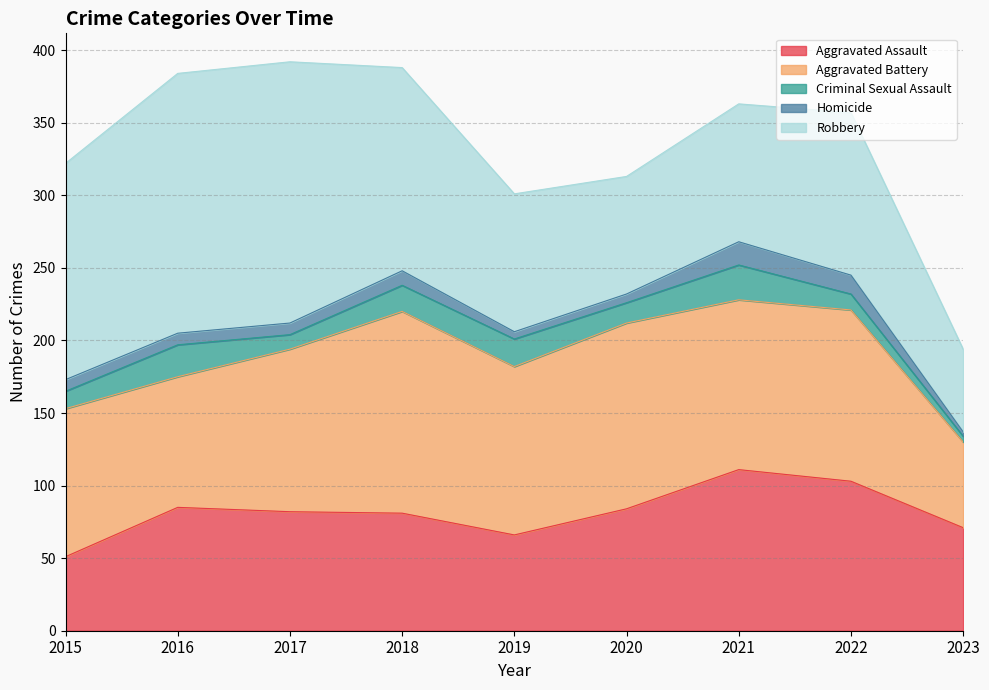

Count the number of categories in the chart.

9